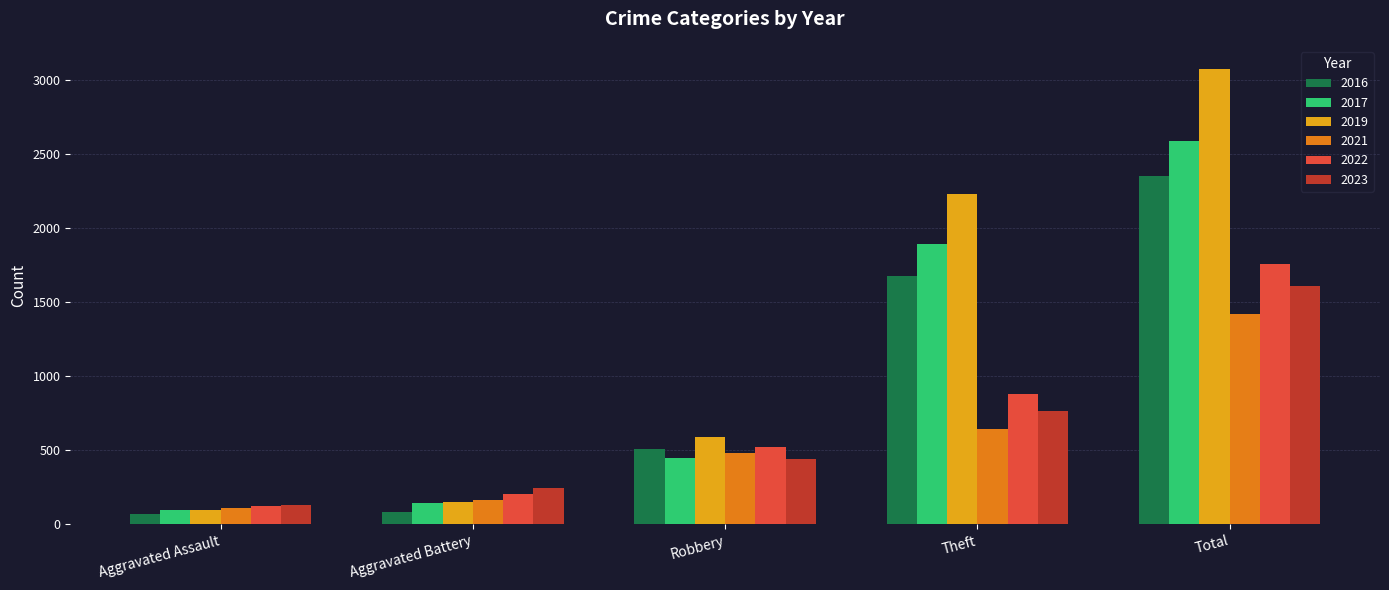

What position from the right is Aggravated Assault?

5